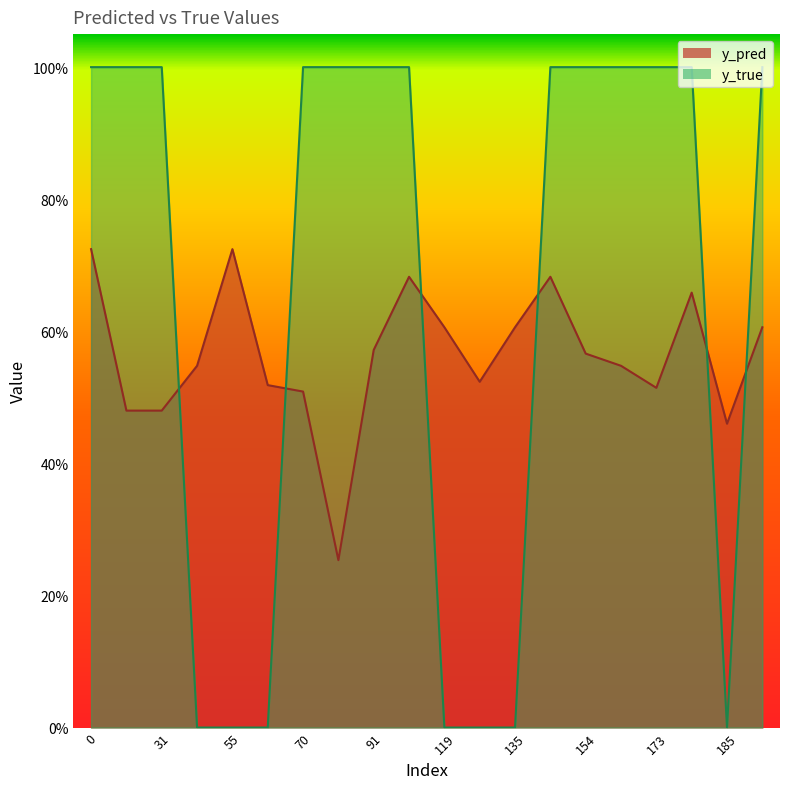

What is the value of the y_pred point at the 16th from the left?

0.5